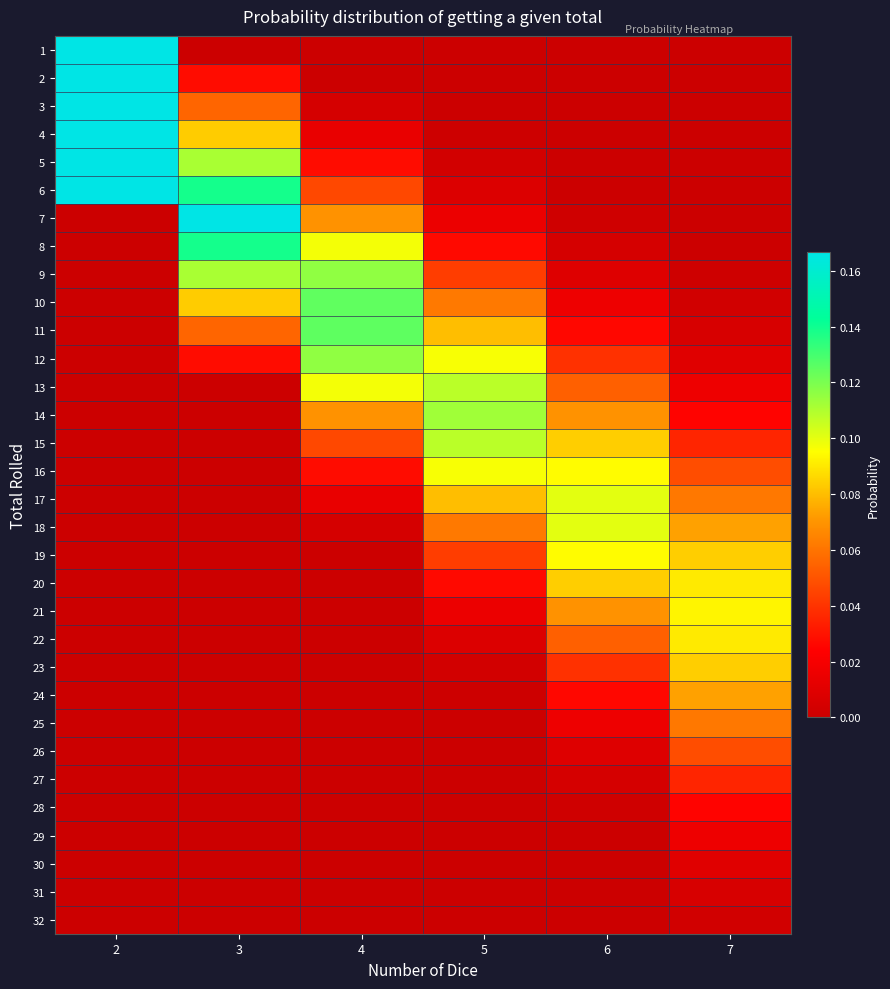

Reading right to left, transcribe all the data shown in this chart.

1: 7=0.0	6=0.0	5=0.0	4=0.0	3=0.0	2=0.2
2: 7=0.0	6=0.0	5=0.0	4=0.0	3=0.0	2=0.2
3: 7=0.0	6=0.0	5=0.0	4=0.0	3=0.1	2=0.2
4: 7=0.0	6=0.0	5=0.0	4=0.0	3=0.1	2=0.2
5: 7=0.0	6=0.0	5=0.0	4=0.0	3=0.1	2=0.2
6: 7=0.0	6=0.0	5=0.0	4=0.0	3=0.1	2=0.2
7: 7=0.0	6=0.0	5=0.0	4=0.1	3=0.2	2=0.0
8: 7=0.0	6=0.0	5=0.0	4=0.1	3=0.1	2=0.0
9: 7=0.0	6=0.0	5=0.0	4=0.1	3=0.1	2=0.0
10: 7=0.0	6=0.0	5=0.1	4=0.1	3=0.1	2=0.0
11: 7=0.0	6=0.0	5=0.1	4=0.1	3=0.1	2=0.0
12: 7=0.0	6=0.0	5=0.1	4=0.1	3=0.0	2=0.0
13: 7=0.0	6=0.1	5=0.1	4=0.1	3=0.0	2=0.0
14: 7=0.0	6=0.1	5=0.1	4=0.1	3=0.0	2=0.0
15: 7=0.0	6=0.1	5=0.1	4=0.0	3=0.0	2=0.0
16: 7=0.0	6=0.1	5=0.1	4=0.0	3=0.0	2=0.0
17: 7=0.1	6=0.1	5=0.1	4=0.0	3=0.0	2=0.0
18: 7=0.1	6=0.1	5=0.1	4=0.0	3=0.0	2=0.0
19: 7=0.1	6=0.1	5=0.0	4=0.0	3=0.0	2=0.0
20: 7=0.1	6=0.1	5=0.0	4=0.0	3=0.0	2=0.0
21: 7=0.1	6=0.1	5=0.0	4=0.0	3=0.0	2=0.0
22: 7=0.1	6=0.1	5=0.0	4=0.0	3=0.0	2=0.0
23: 7=0.1	6=0.0	5=0.0	4=0.0	3=0.0	2=0.0
24: 7=0.1	6=0.0	5=0.0	4=0.0	3=0.0	2=0.0
25: 7=0.1	6=0.0	5=0.0	4=0.0	3=0.0	2=0.0
26: 7=0.0	6=0.0	5=0.0	4=0.0	3=0.0	2=0.0
27: 7=0.0	6=0.0	5=0.0	4=0.0	3=0.0	2=0.0
28: 7=0.0	6=0.0	5=0.0	4=0.0	3=0.0	2=0.0
29: 7=0.0	6=0.0	5=0.0	4=0.0	3=0.0	2=0.0
30: 7=0.0	6=0.0	5=0.0	4=0.0	3=0.0	2=0.0
31: 7=0.0	6=0.0	5=0.0	4=0.0	3=0.0	2=0.0
32: 7=0.0	6=0.0	5=0.0	4=0.0	3=0.0	2=0.0